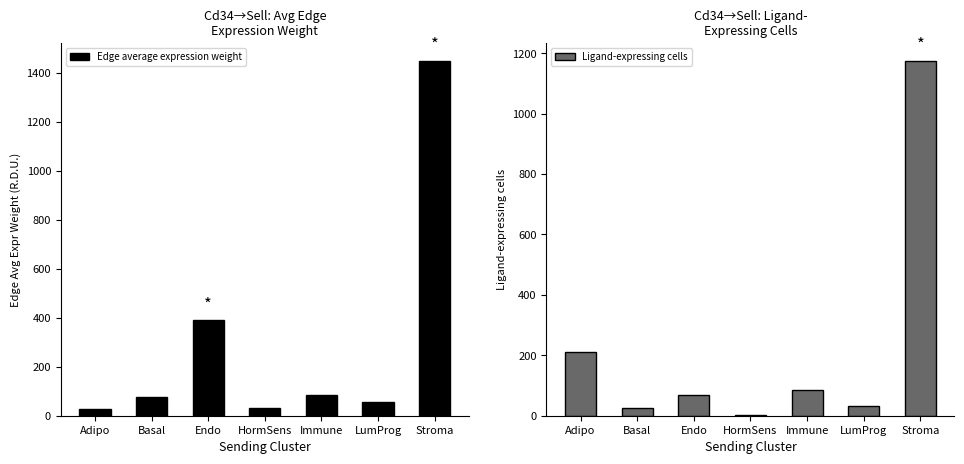

The value of Ligand-expressing cells at Endo is 117.0. True or false?

False